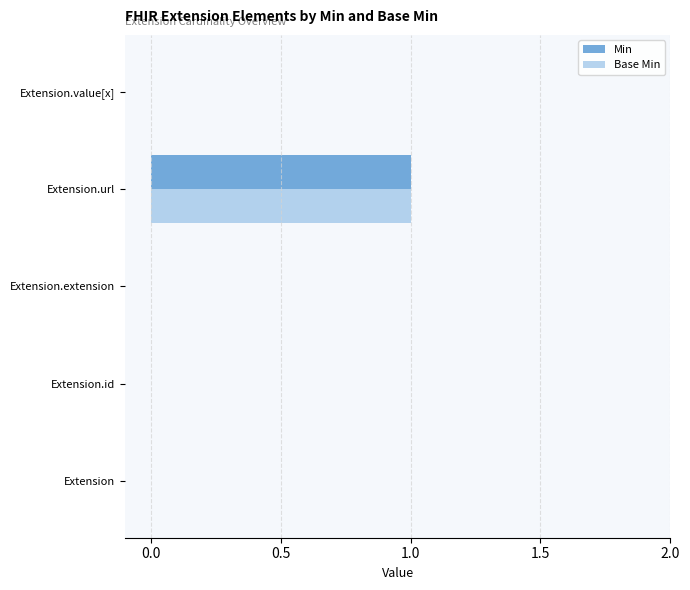

What are all the series names shown in the legend?

Min, Base Min